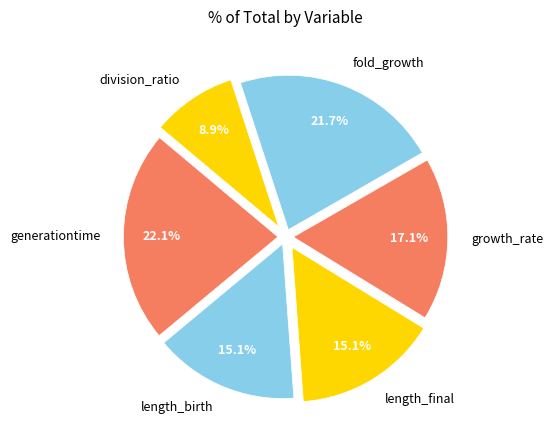

True or false: length_birth accounts for 15% of the total.

True